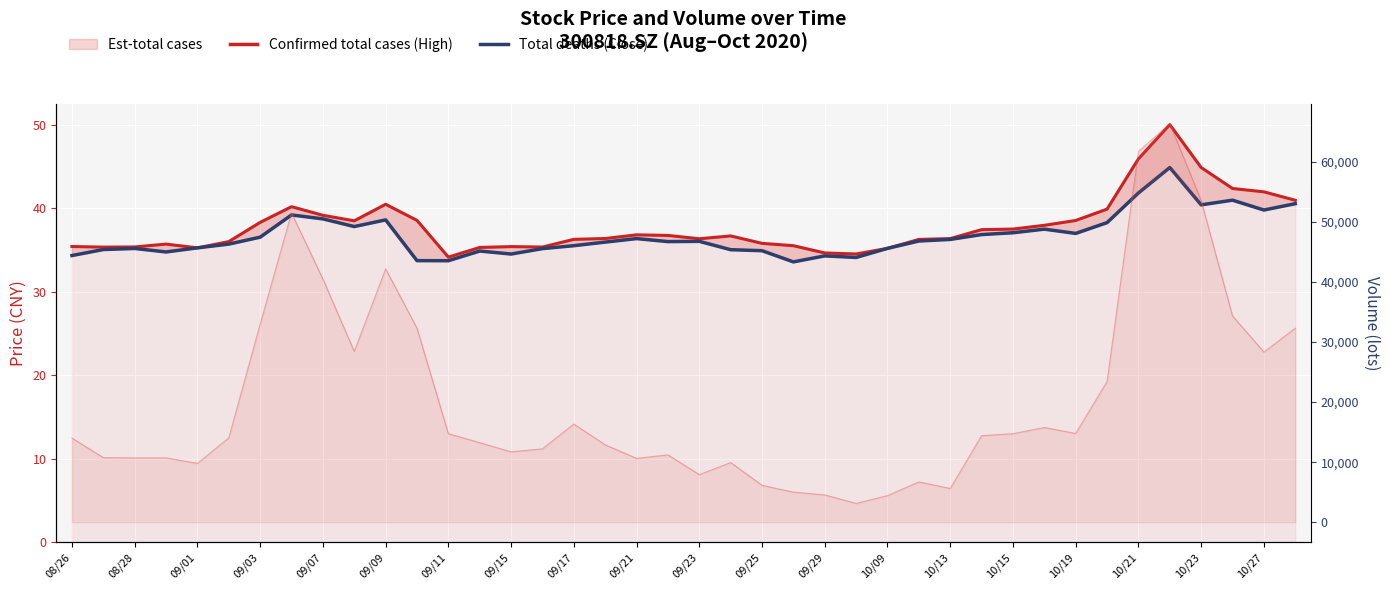

What is the average value of the Total deaths (Close) series?

36.7